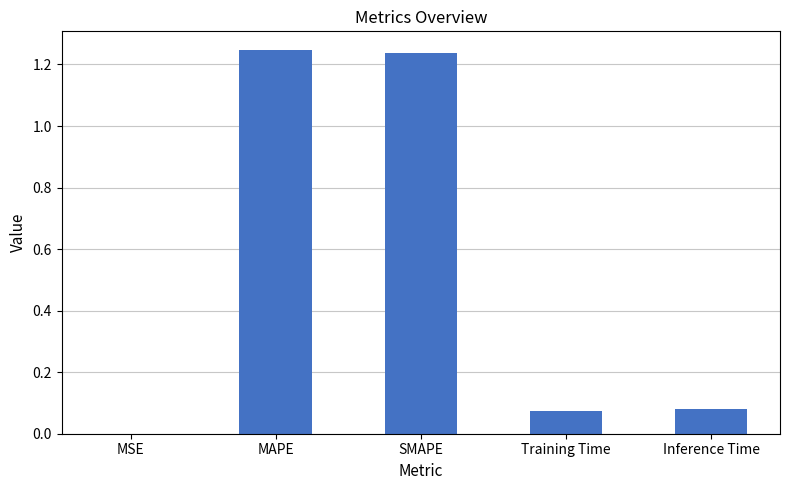

Approximately how many times larger is the value at SMAPE compared to MAPE?

1.0